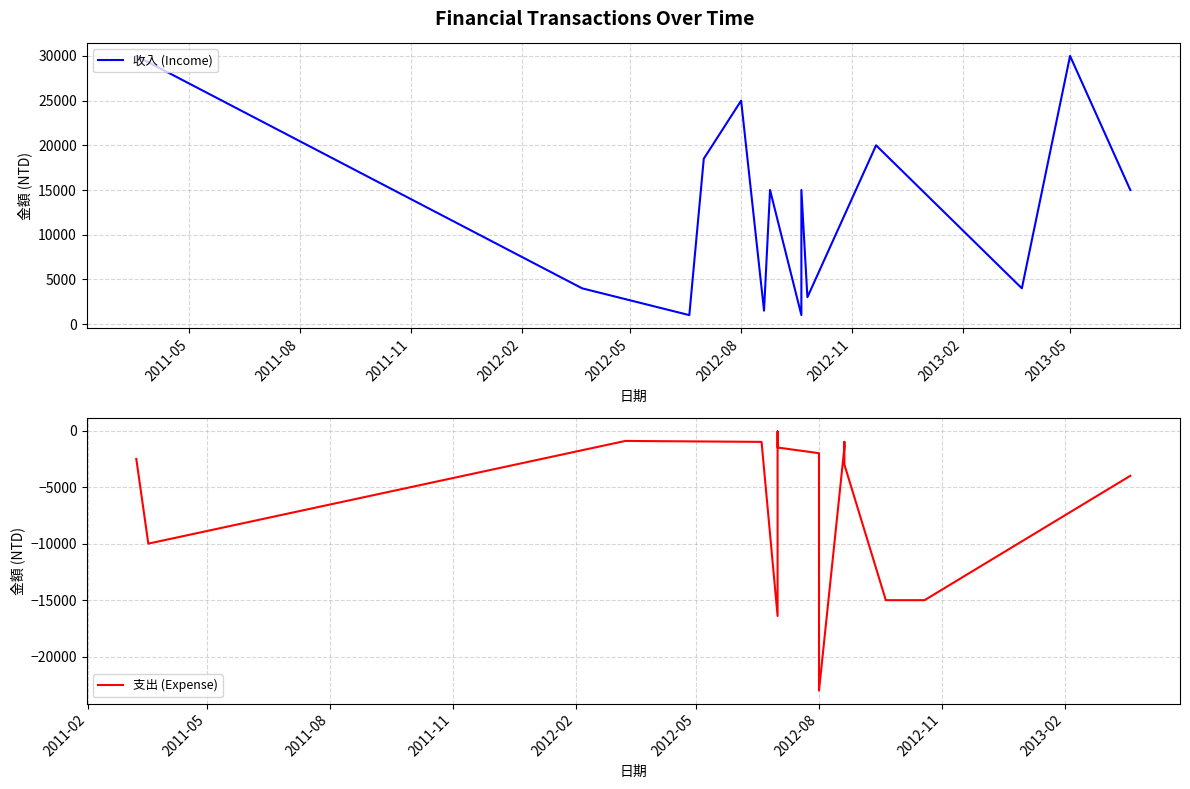

True or false: 收入 (Income) and 支出 (Expense) intersect in this chart.

False